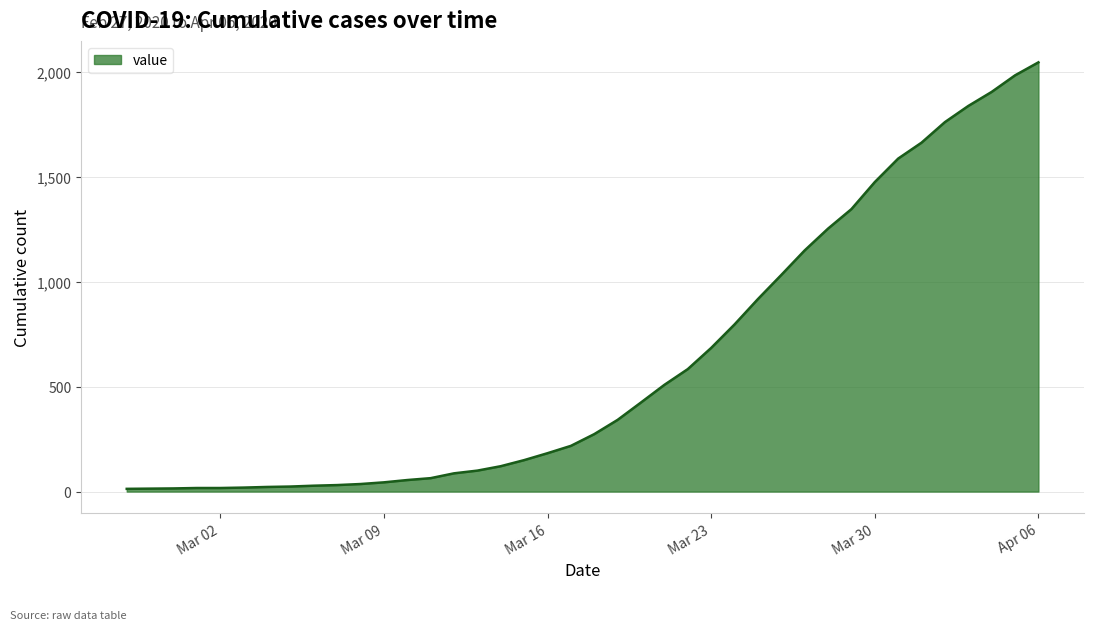

What is the greatest value displayed?

2047